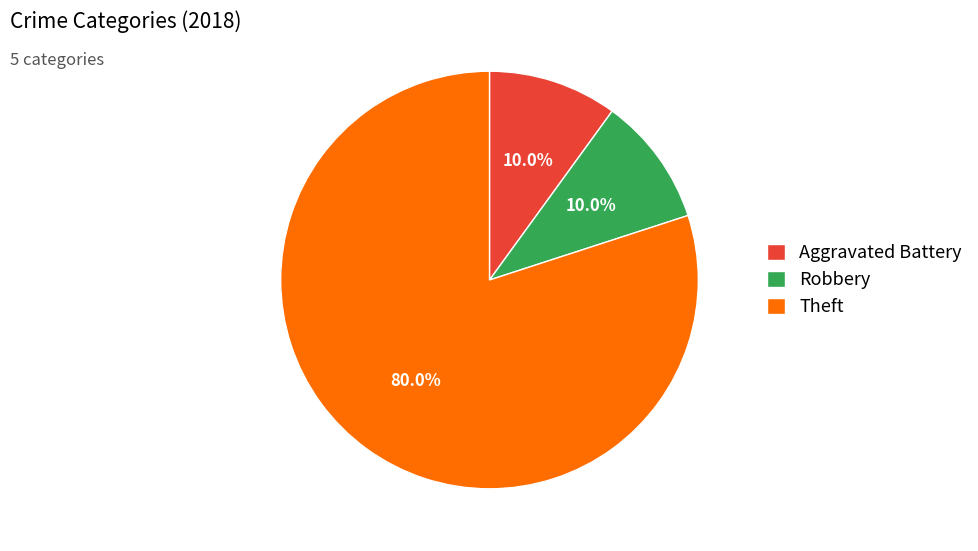

Does Aggravated Battery represent more than half of the total?

No